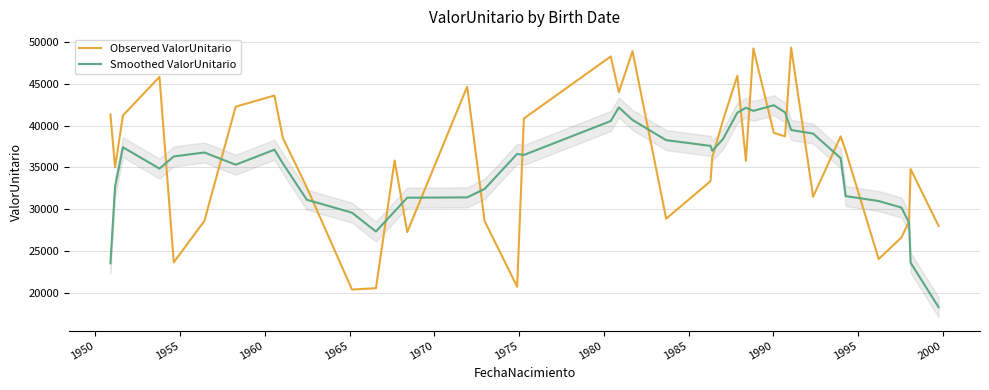

What is the minimum value for Smoothed ValorUnitario?

18269.7